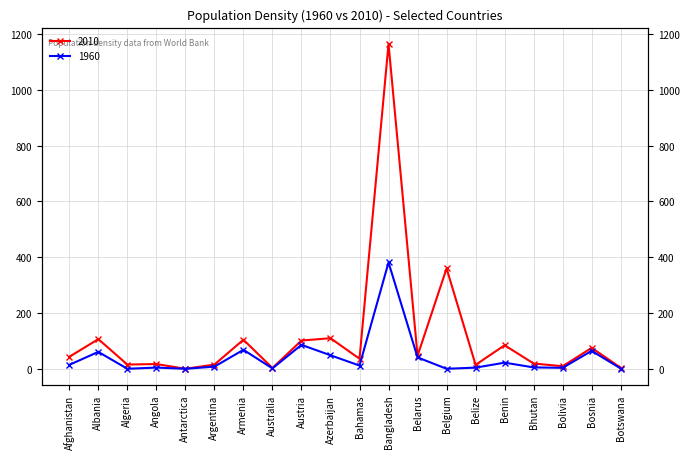

What is the difference between the highest and lowest values at Bosnia?

10.6